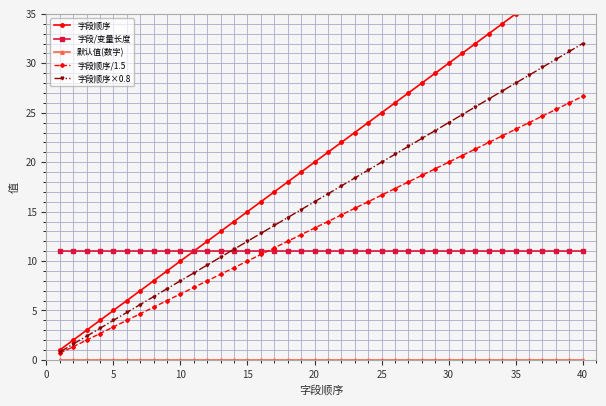

What is the value of the 字段顺序 point at the 10th from the left?

10.0